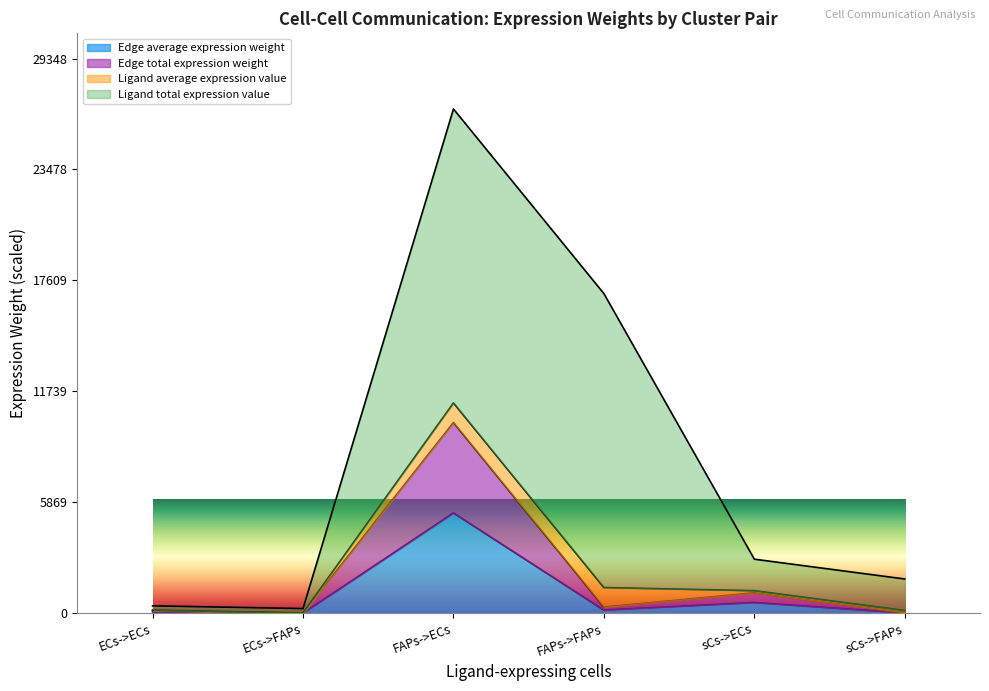

What is the value of the Edge total expression weight point at the 1st from the left?

148.9